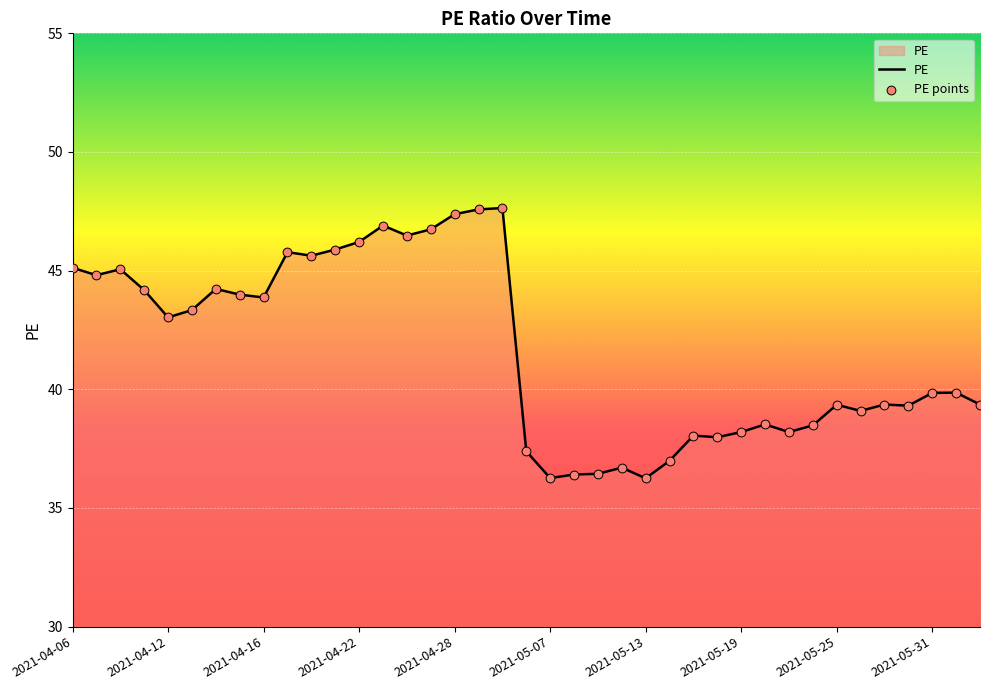

What is the difference between the maximum and minimum values?

11.4